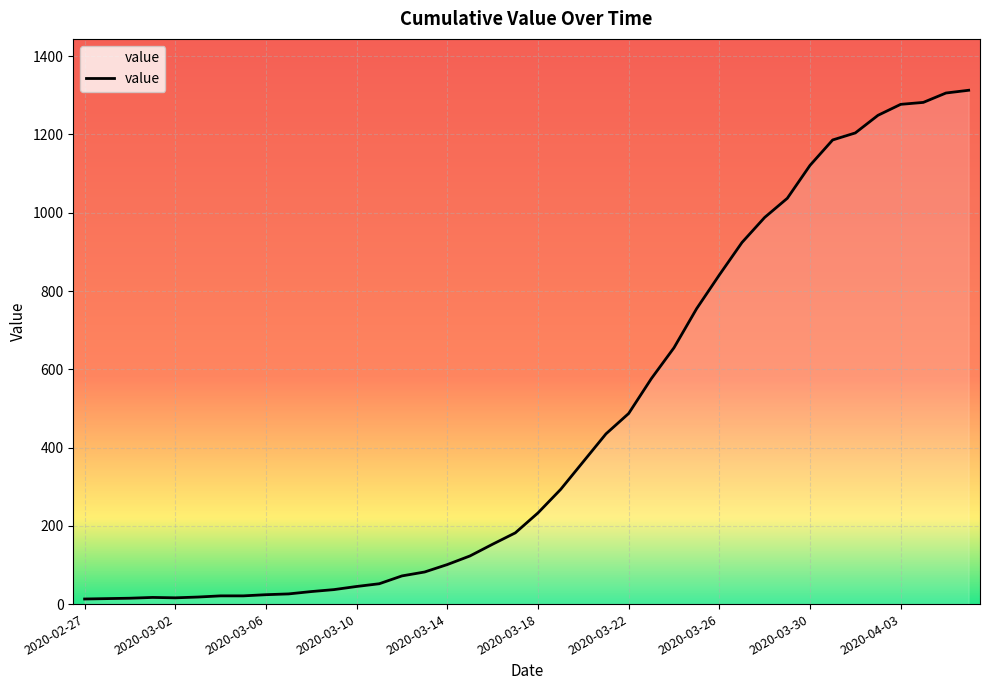

What is the greatest value displayed?

1313